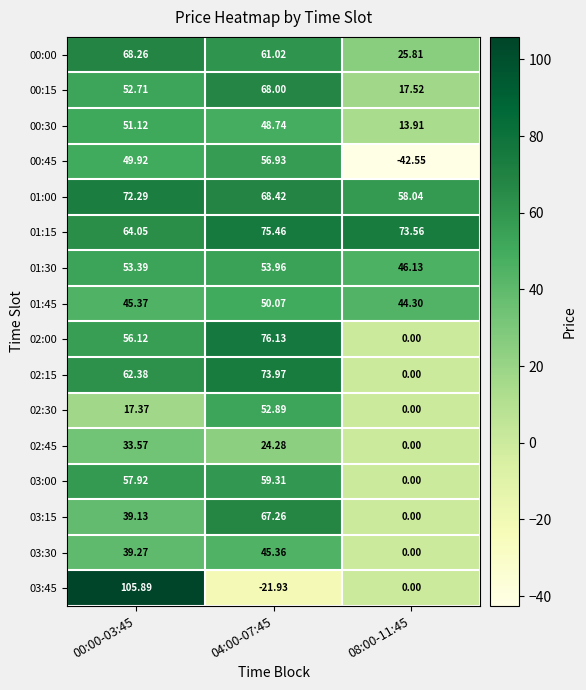

At which category is the sum across all series the highest?

00:00-03:45